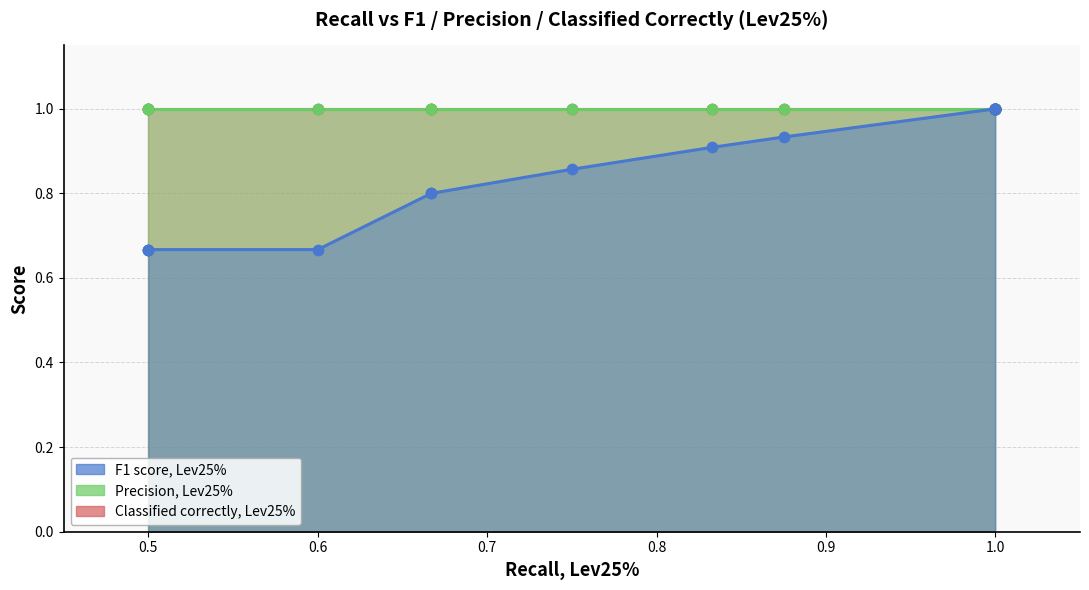

Which series reaches the maximum Y coordinate?

F1 score, Lev25%